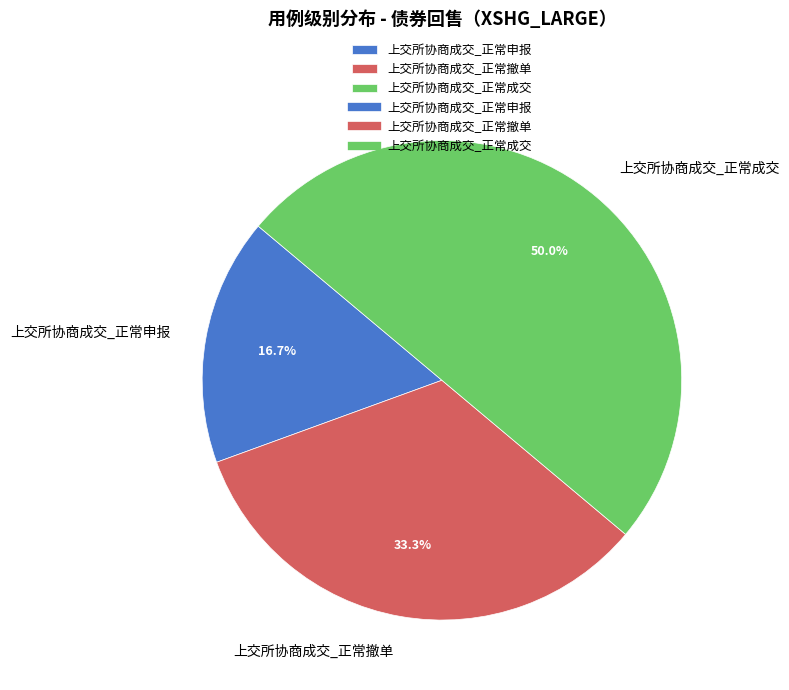

Between 上交所协商成交_正常申报 and 上交所协商成交_正常撤单, which is larger?

上交所协商成交_正常撤单